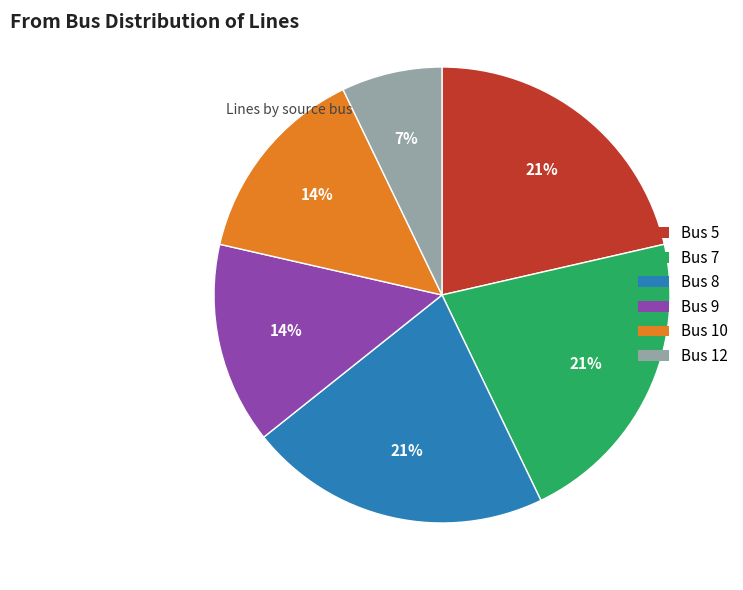

Is there any slice that represents more than half of the pie?

No